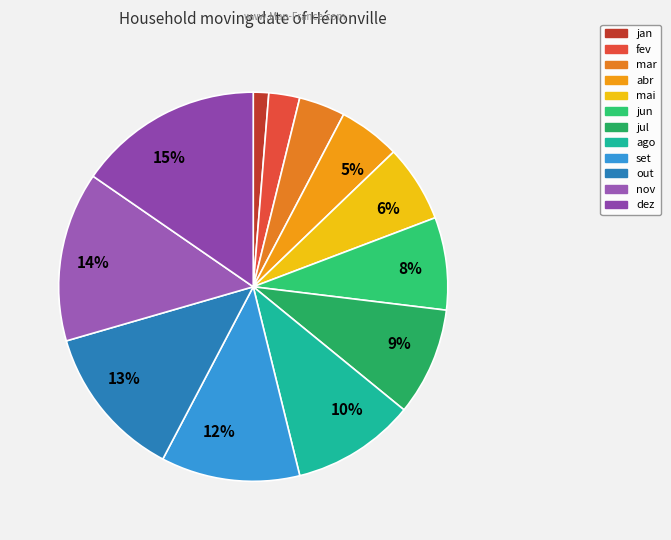

To the nearest percent, what portion does jul represent?

9%